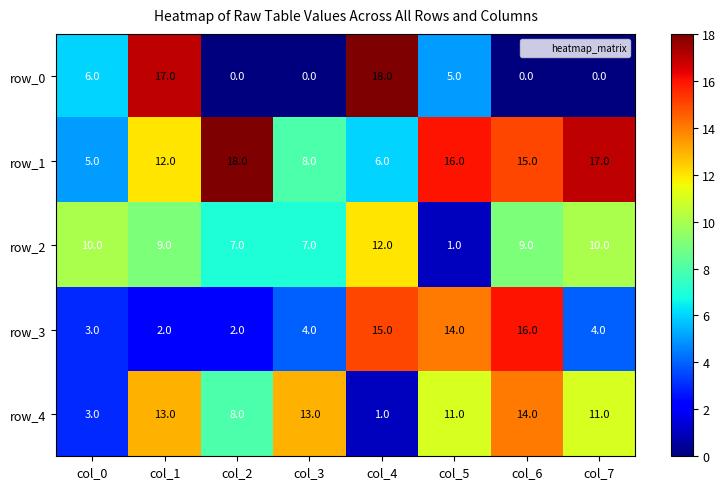

The value of row_1 at col_5 is 16. True or false?

True